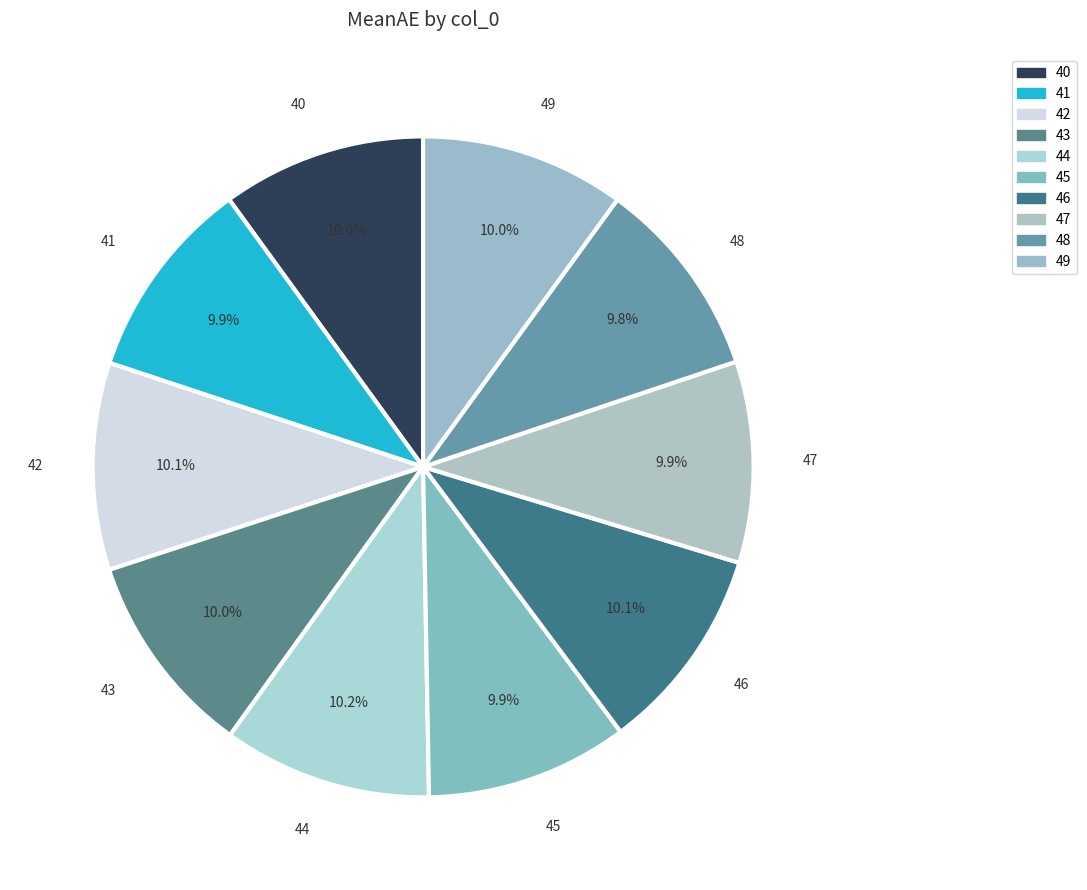

What percentage is the 48 slice, to the nearest percent?

10%